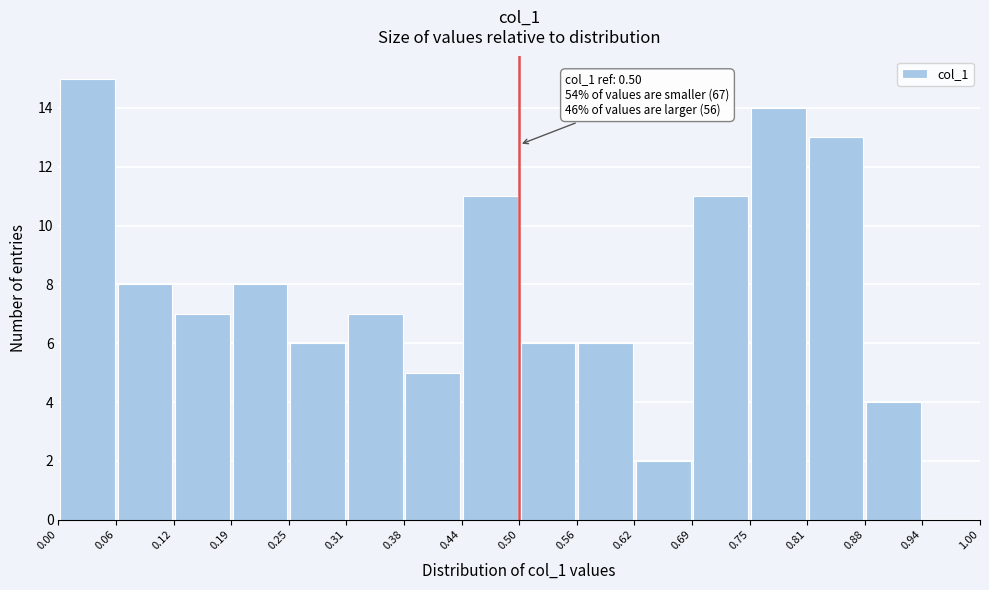

Over which range of the x-axis is the bar tallest?

0.00 to 0.06